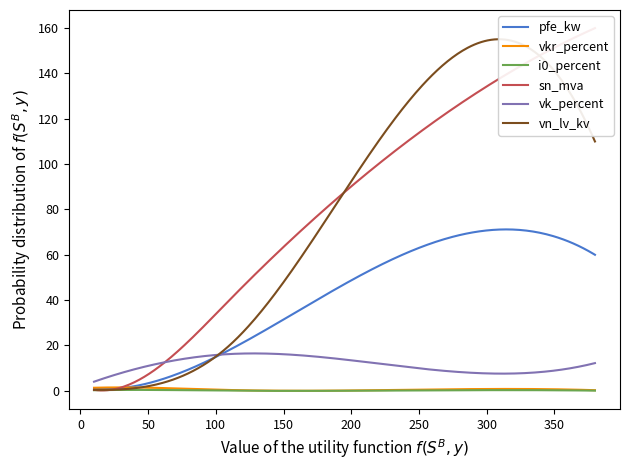

True or false: pfe_kw and vn_lv_kv cross at least once.

True